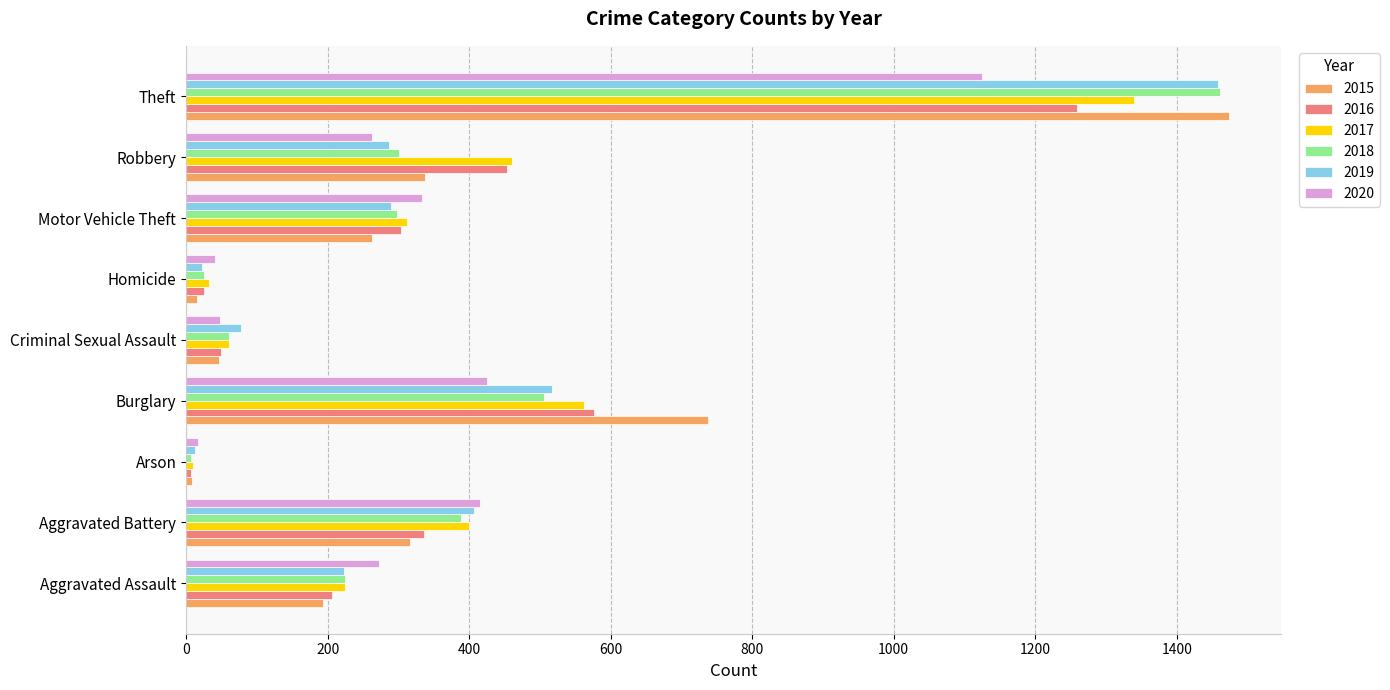

Where is 2015 nearest to the value 741?

Burglary